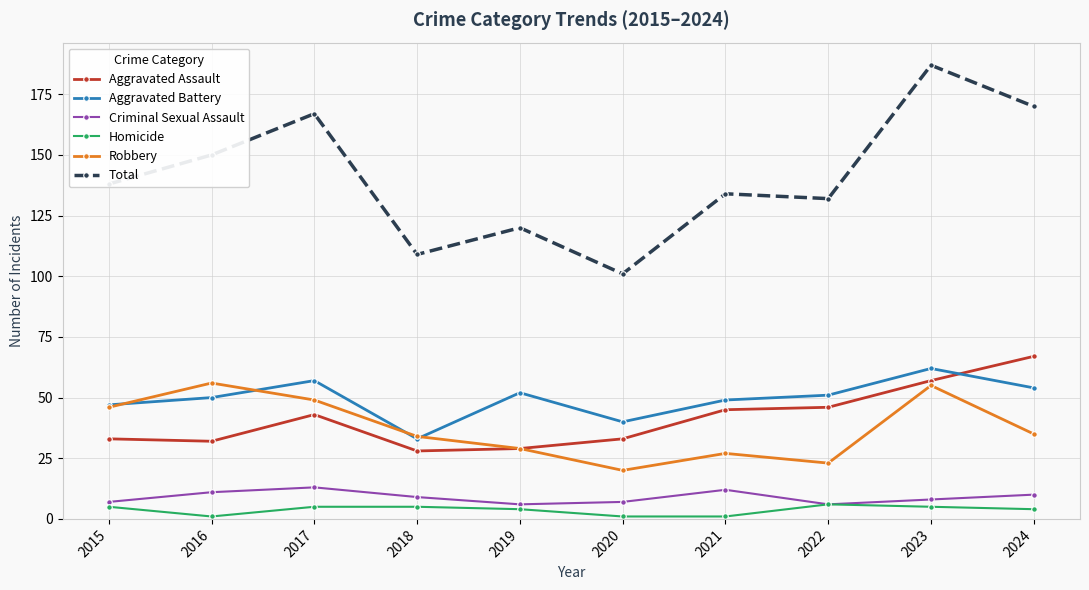

Between 2015 and 2021, which series saw the biggest shift?

Robbery